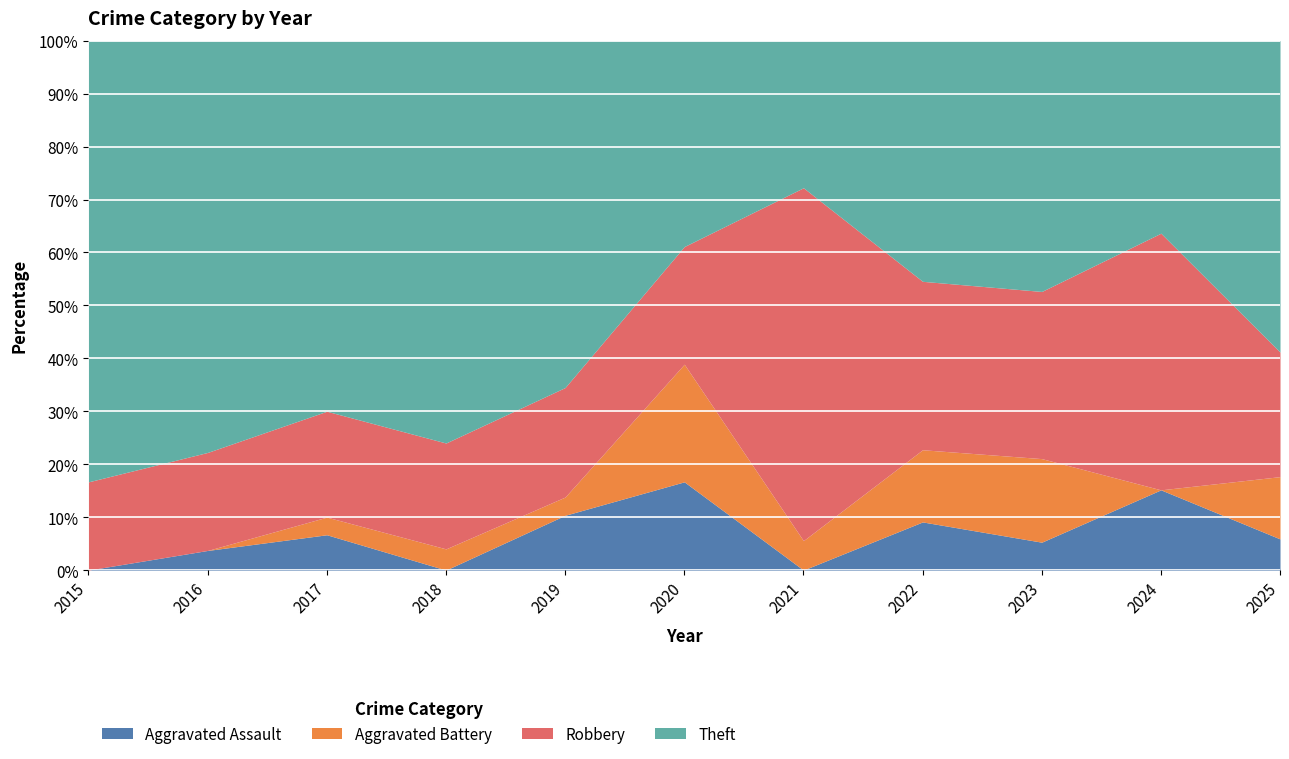

Reading left to right, list all the values displayed in this chart.

Aggravated Assault: 2015=0	2016=1	2017=2	2018=0	2019=3	2020=3	2021=0	2022=2	2023=1	2024=5	2025=1
Aggravated Battery: 2015=0	2016=0	2017=1	2018=1	2019=1	2020=4	2021=1	2022=3	2023=3	2024=0	2025=2
Robbery: 2015=4	2016=5	2017=6	2018=5	2019=6	2020=4	2021=12	2022=7	2023=6	2024=16	2025=4
Theft: 2015=20	2016=21	2017=21	2018=19	2019=19	2020=7	2021=5	2022=10	2023=9	2024=12	2025=10